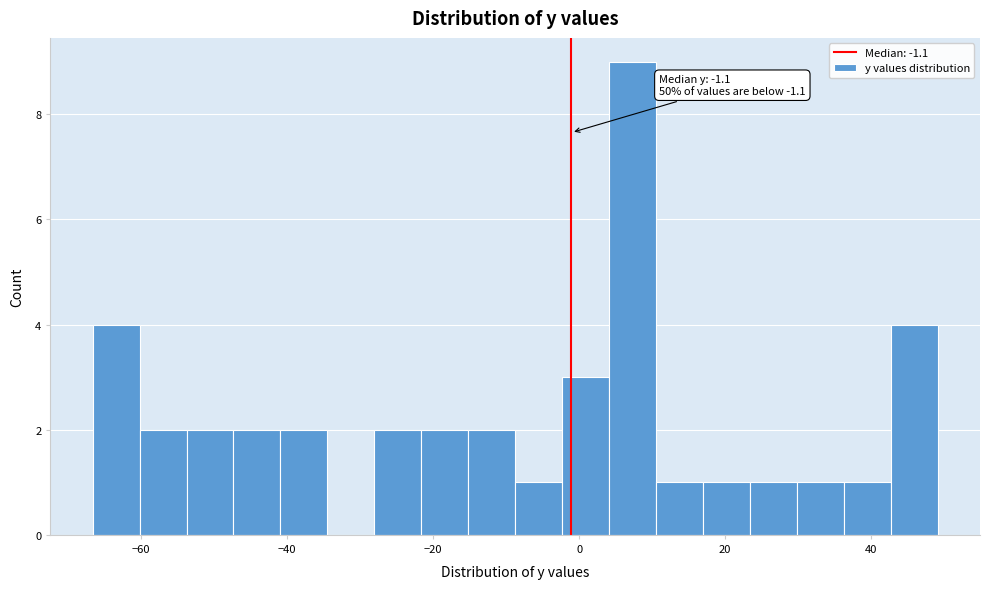

Around what value on the x-axis is the tallest bar? Give the approximate position of its centre, as read against the axis.

8